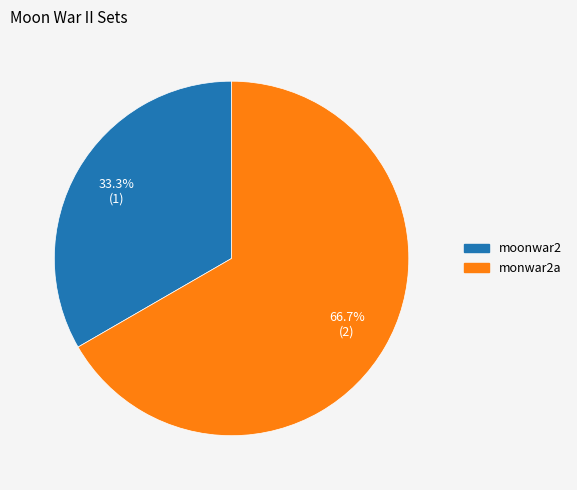

What percentage is the monwar2a slice, to the nearest percent?

67%